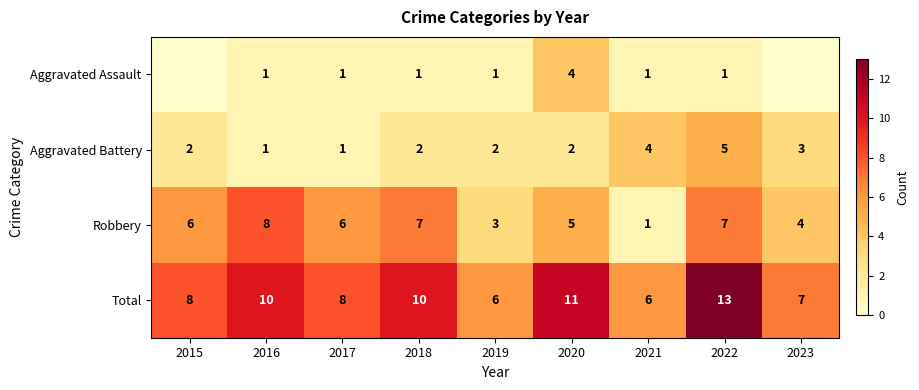

How many data points does each series have?

9